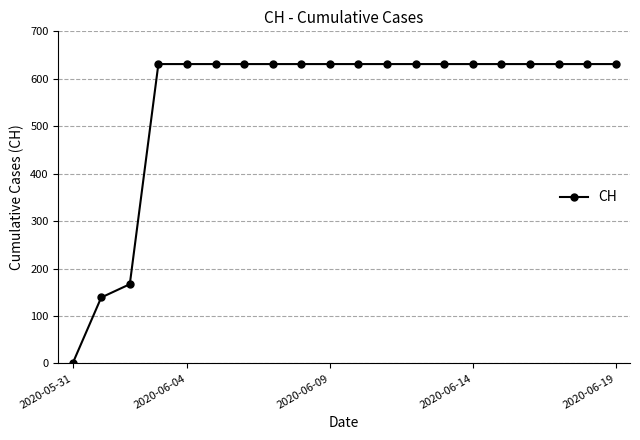

What is the greatest value displayed?

631